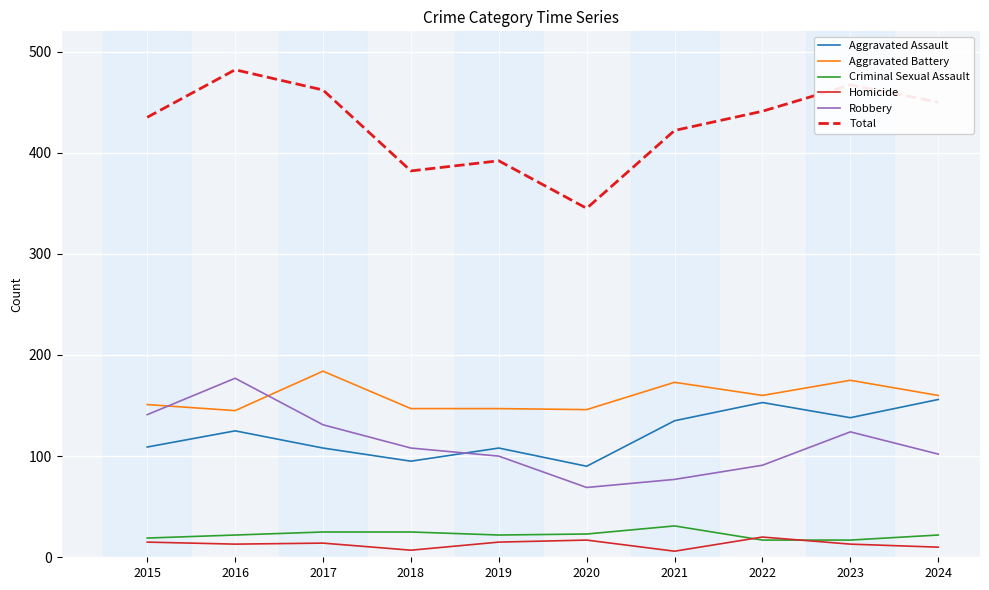

The value of Aggravated Battery at 2021 is 75. True or false?

False